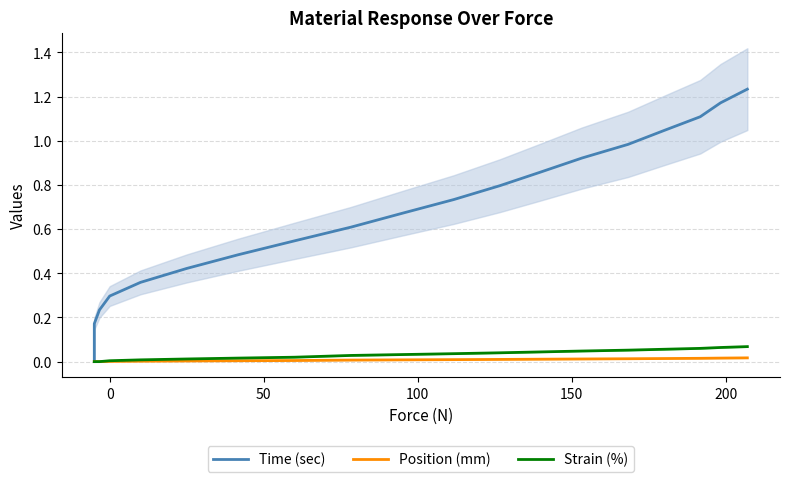

True or false: Time (sec) and Position (mm) cross at least once.

False